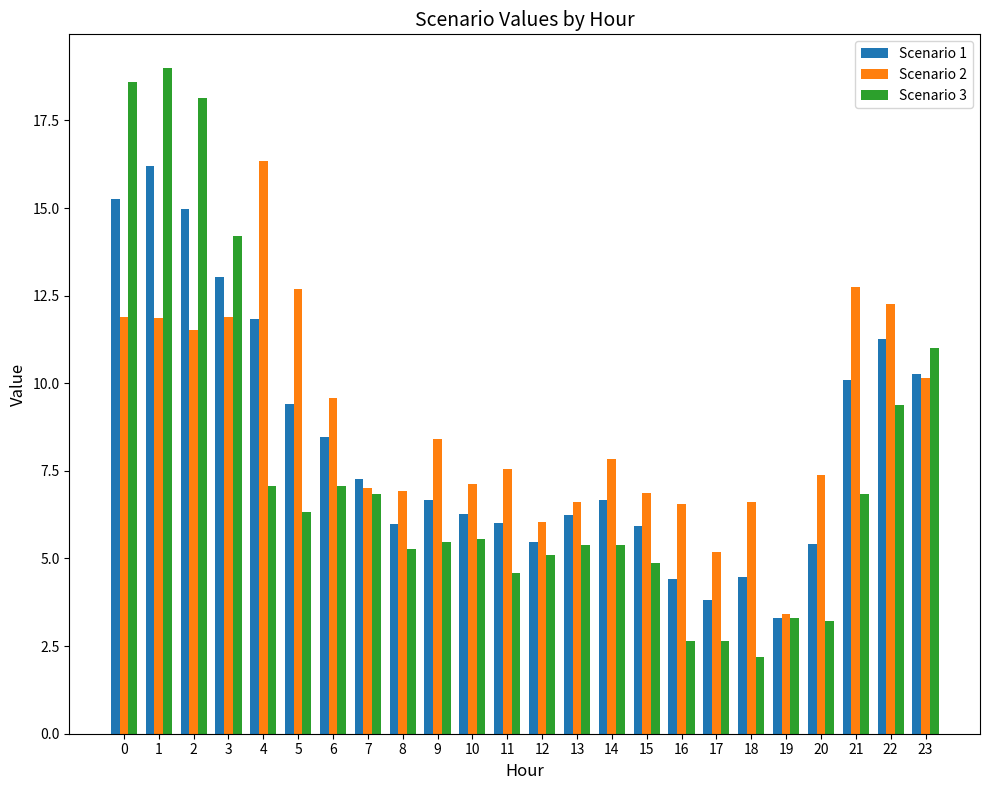

What is the difference between the maximum and second lowest values in the Scenario 2 series?

11.2